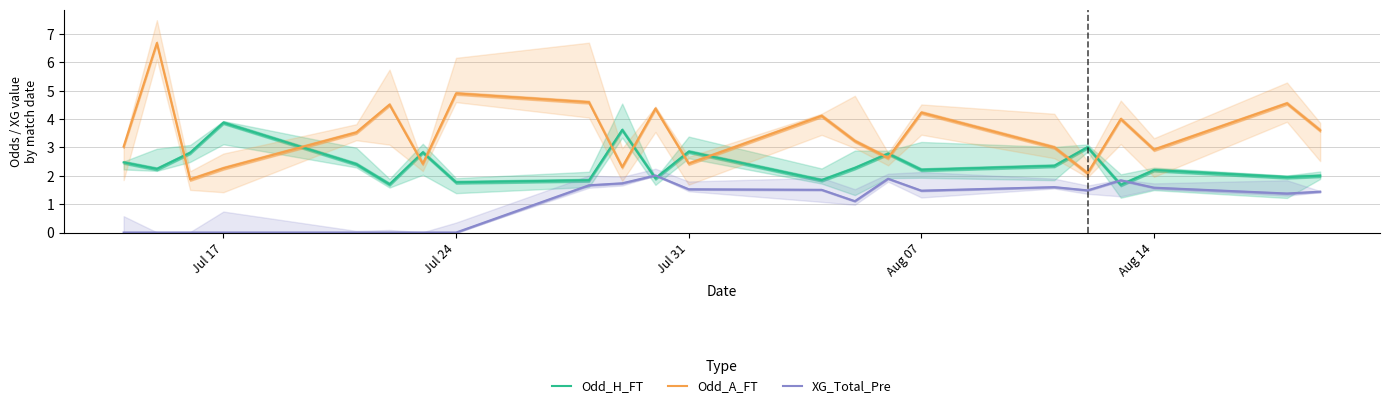

Which series ends up on top after the final intersection of Odd_A_FT and Odd_H_FT?

Odd_A_FT